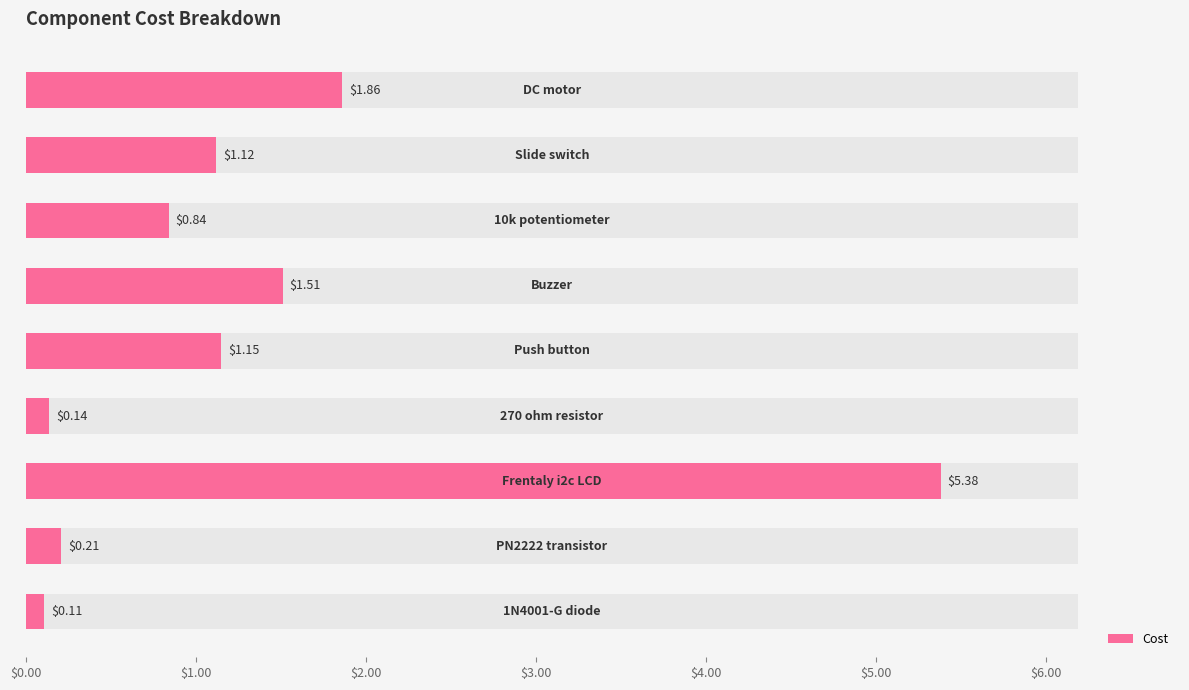

What is the maximum value shown in the chart?

5.4